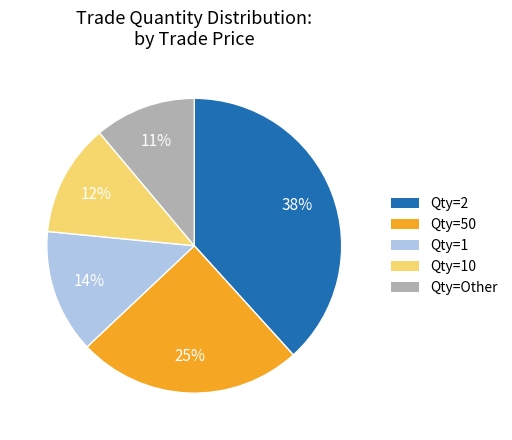

Is the sum of Qty=10 and Qty=50 greater than half?

No